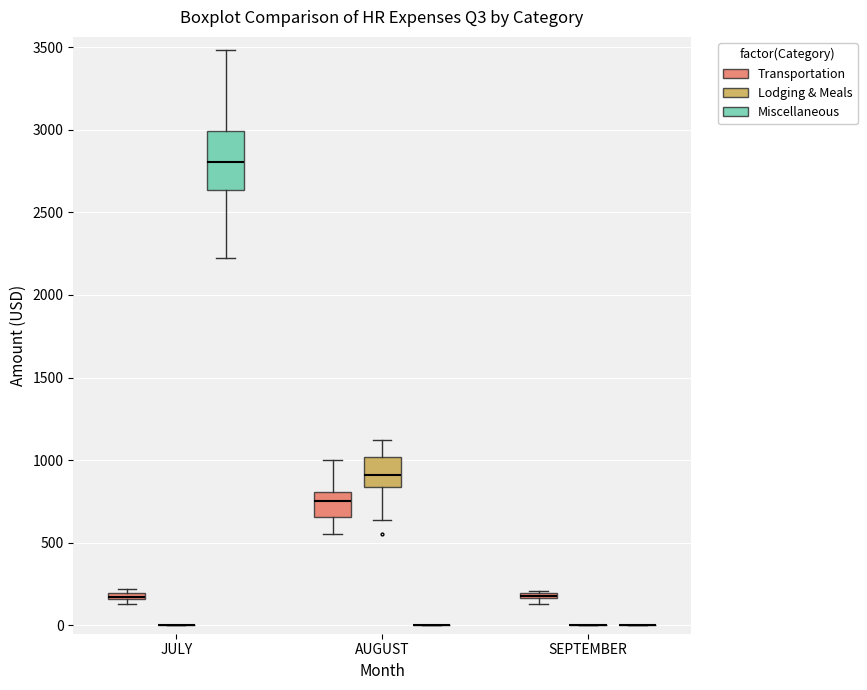

Comparing the boxes themselves (not the whiskers), which one is the tallest?

JULY (Miscellaneous)